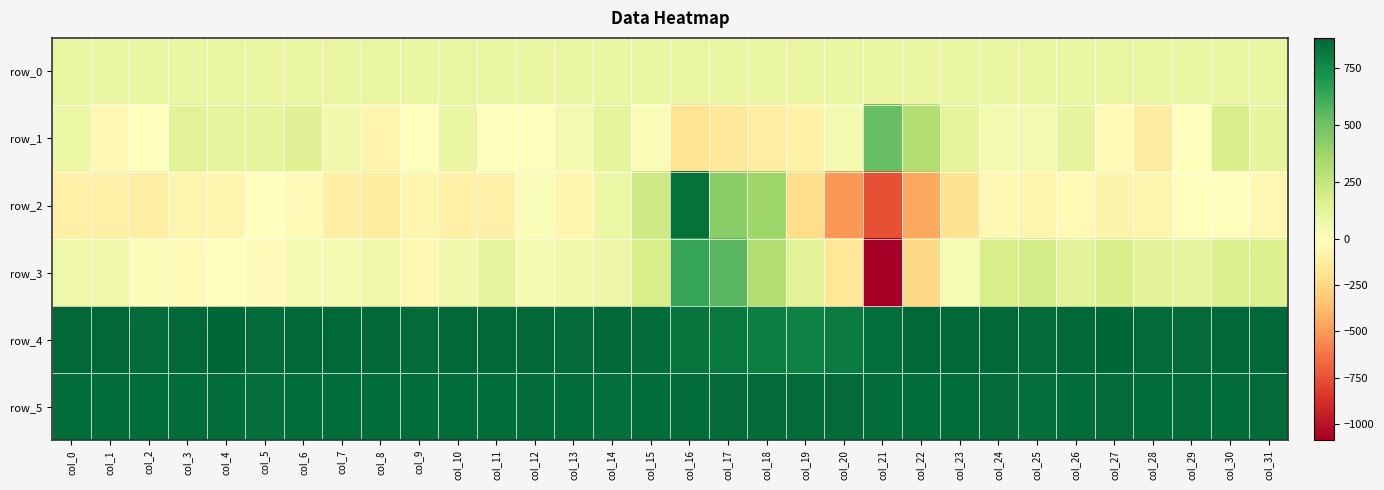

Is it true that row_2 equals -50.0 at col_8?

False